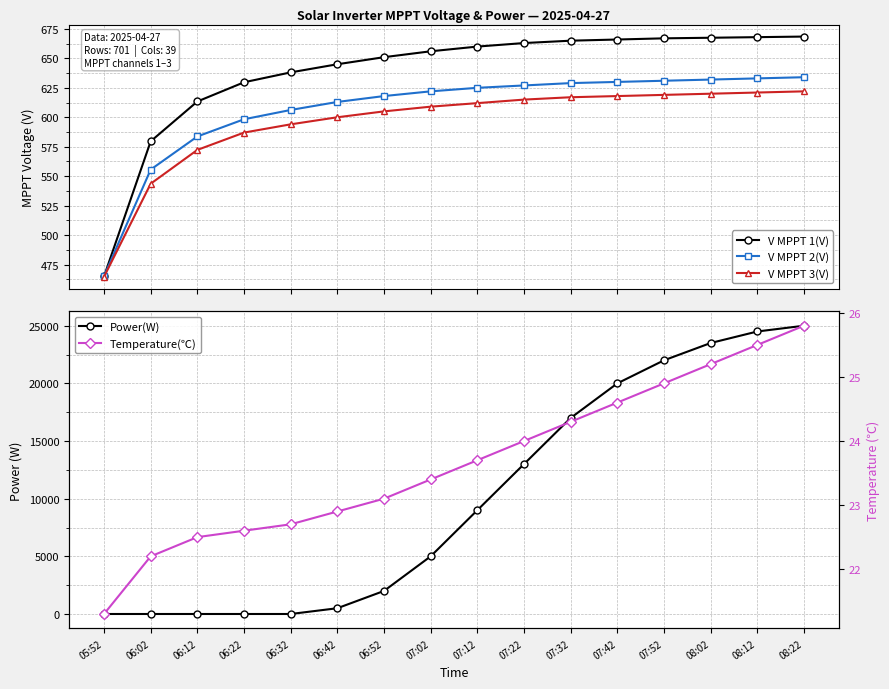

Which has a higher value, 08:22 or 06:42?

08:22